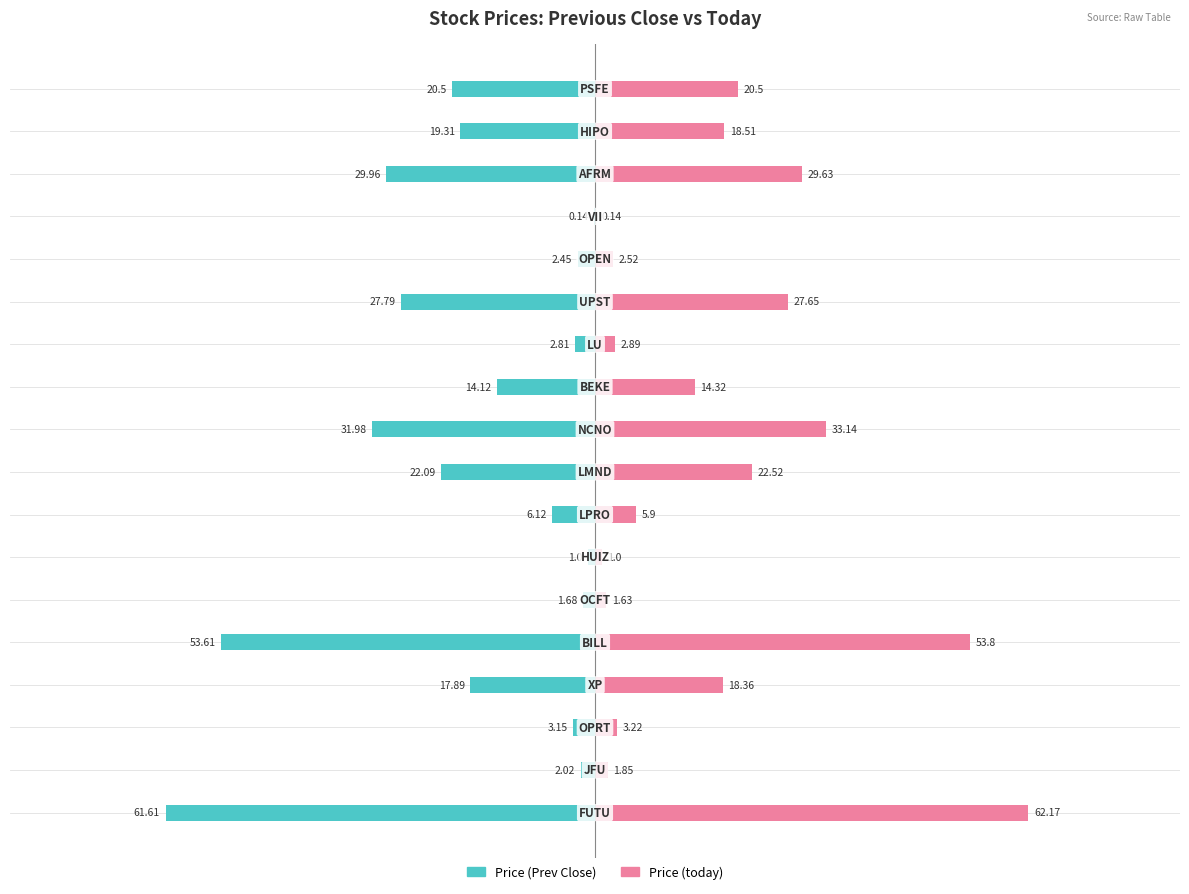

What are all the series names shown in the legend?

Price (Prev Close), Price (today)